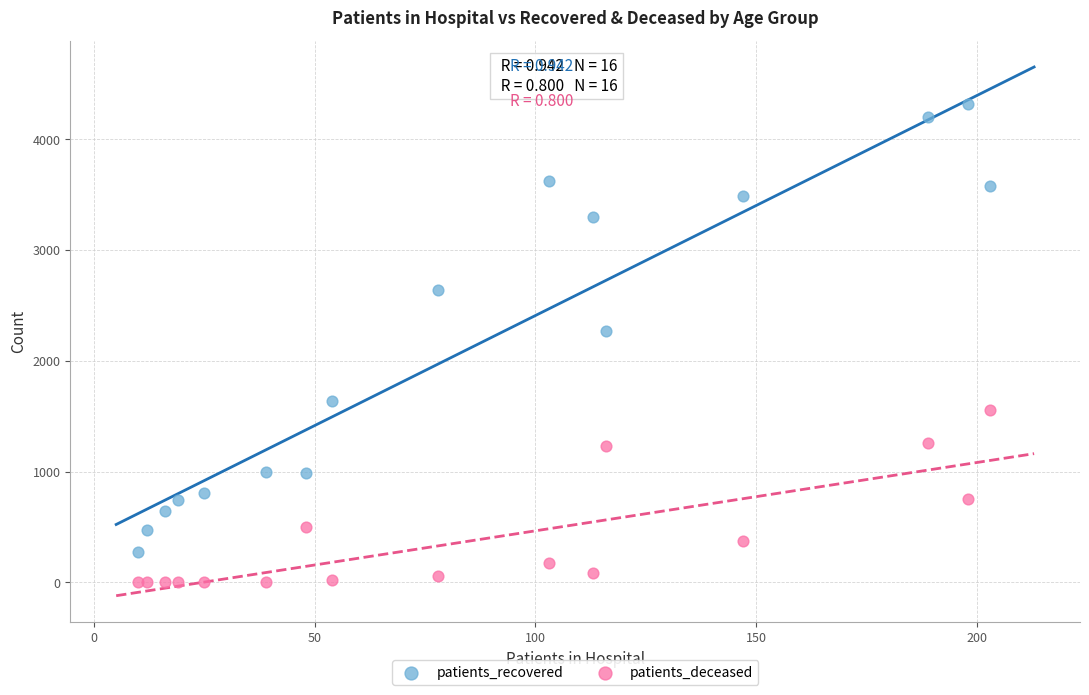

Which series reaches the minimum Y coordinate?

patients_deceased